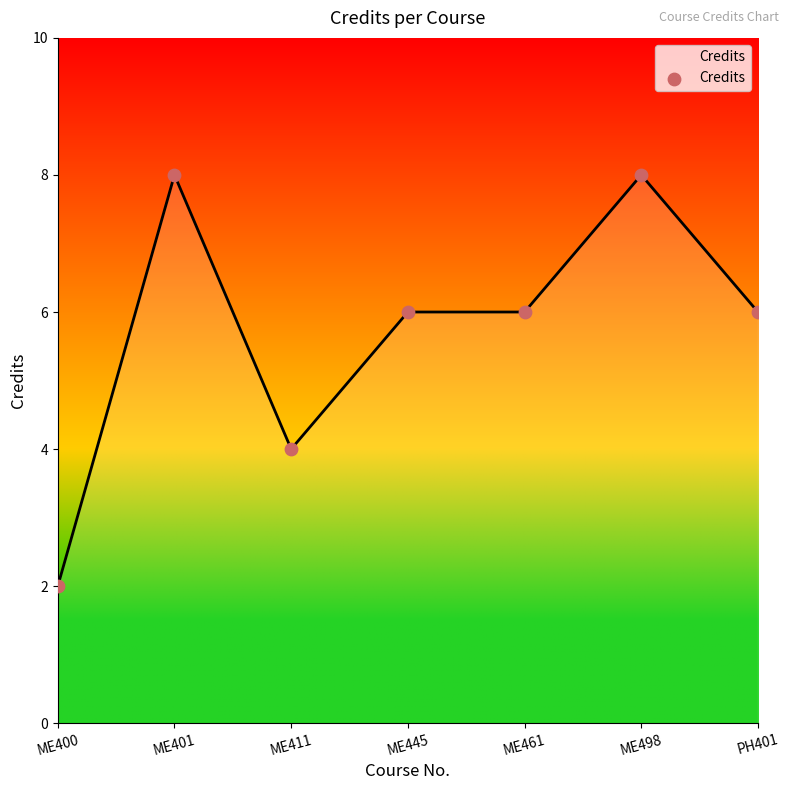

What is the change in value from ME400 to ME411?

+2